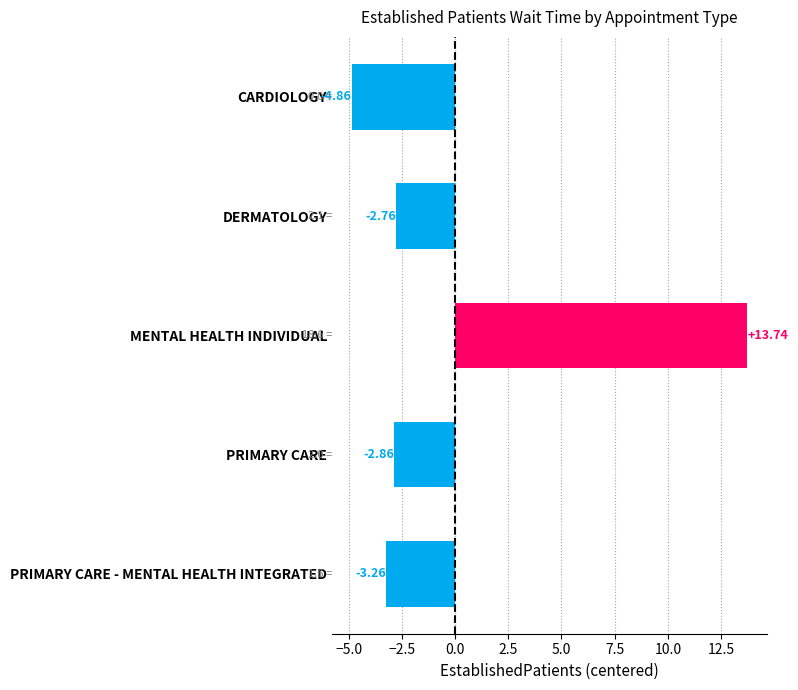

Between CARDIOLOGY and PRIMARY CARE - MENTAL HEALTH INTEGRATED, which is larger?

PRIMARY CARE - MENTAL HEALTH INTEGRATED